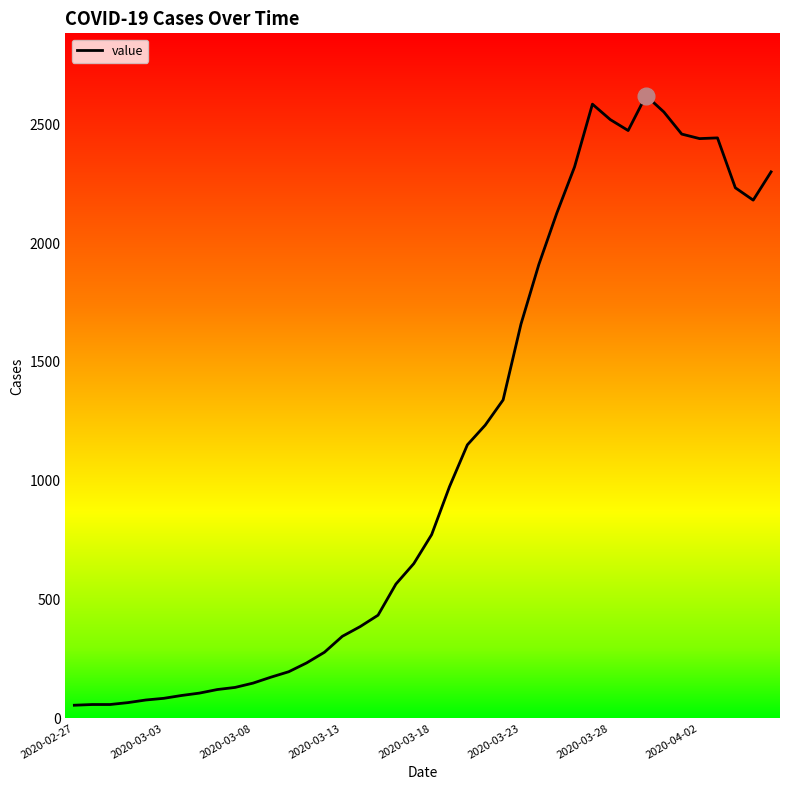

What is the difference between the maximum and minimum values?

2566